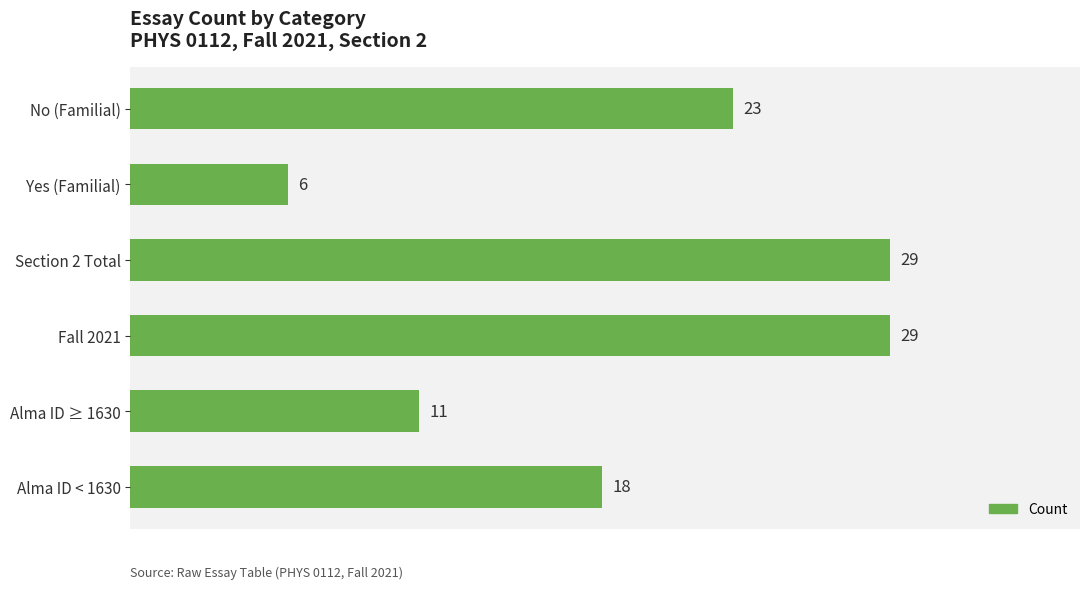

At which label is the value closest to 17?

Alma ID < 1630